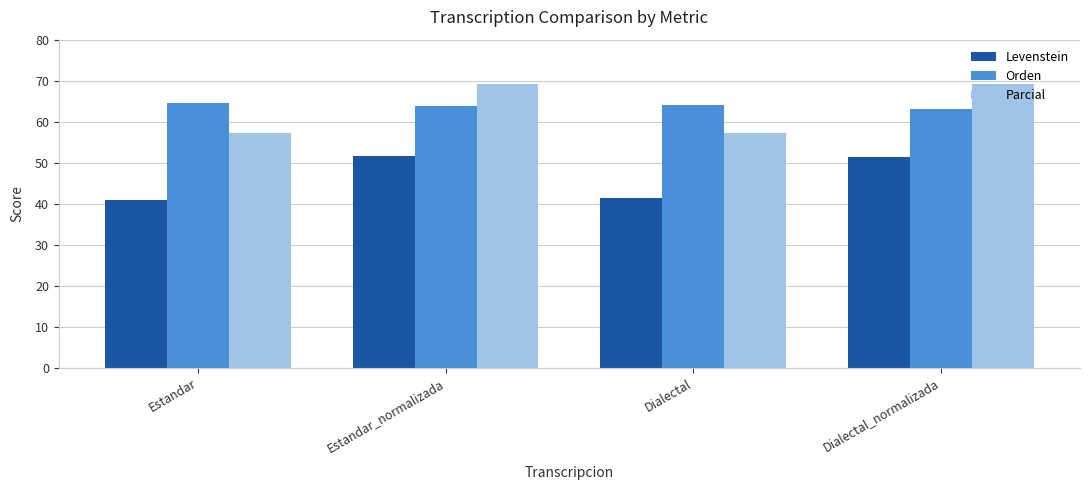

Is it true that Orden equals 31.8 at Estandar_normalizada?

False